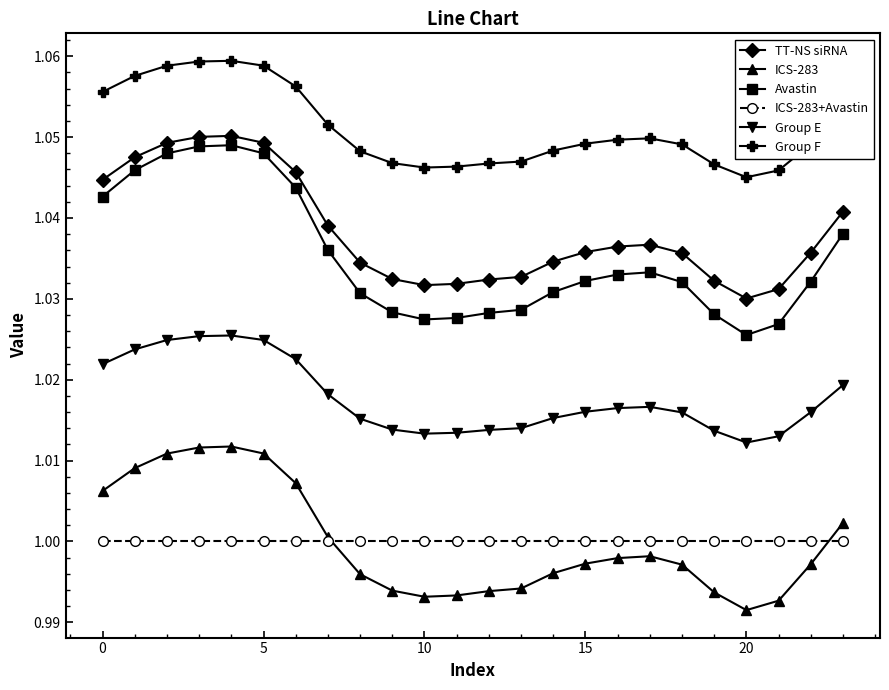

Which series has the widest spread of values?

Avastin